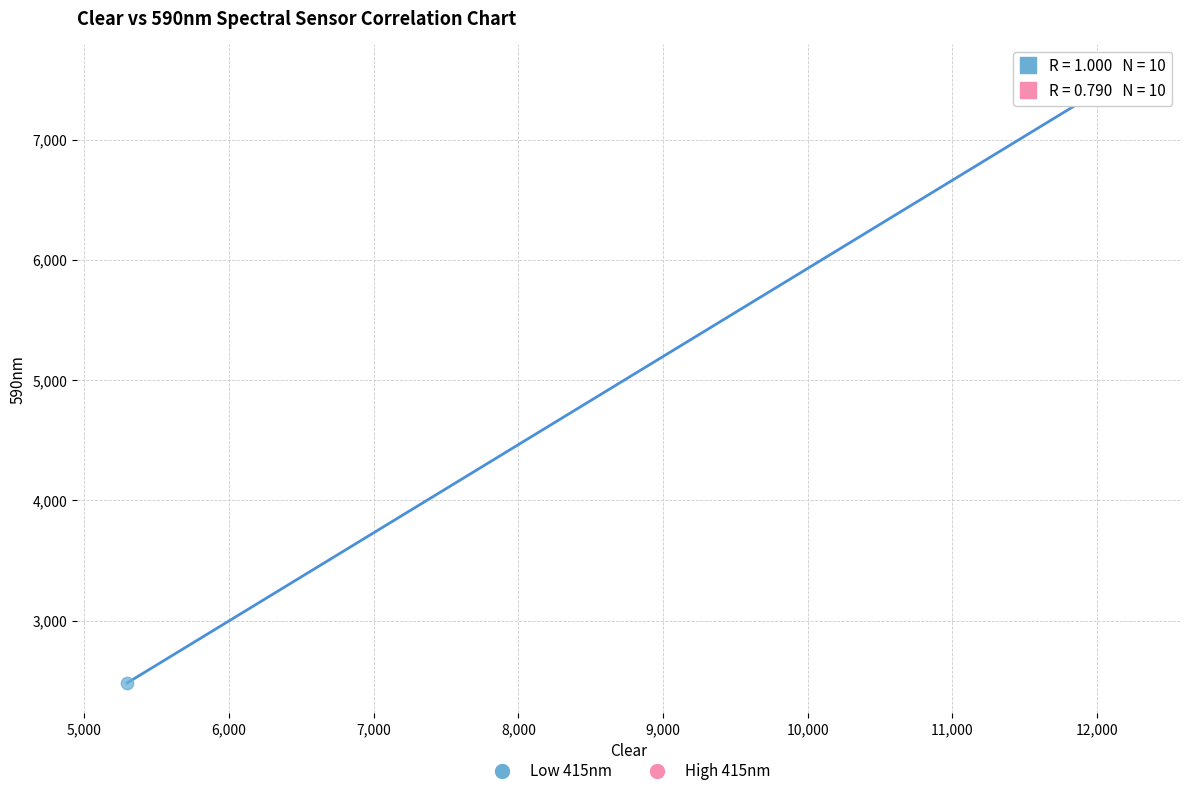

Which series reaches the minimum Y coordinate?

Low 415nm